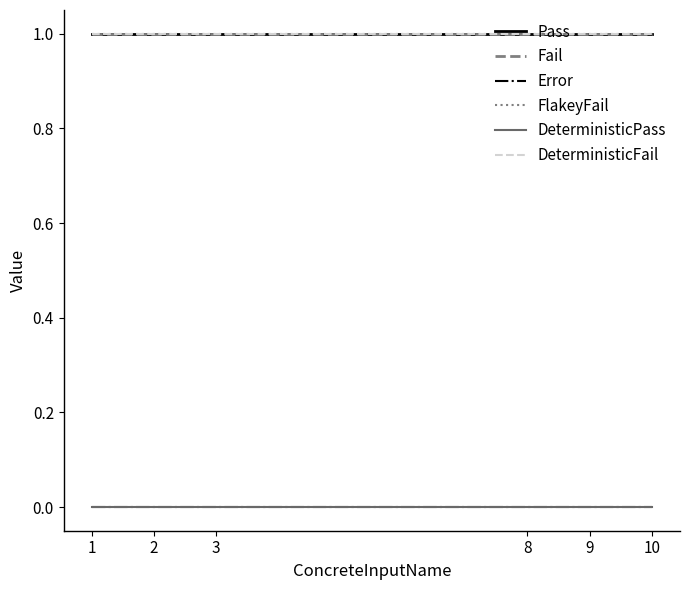

Rank the categories by DeterministicPass value from lowest to highest.

1, 2, 3, 8, 9, 10